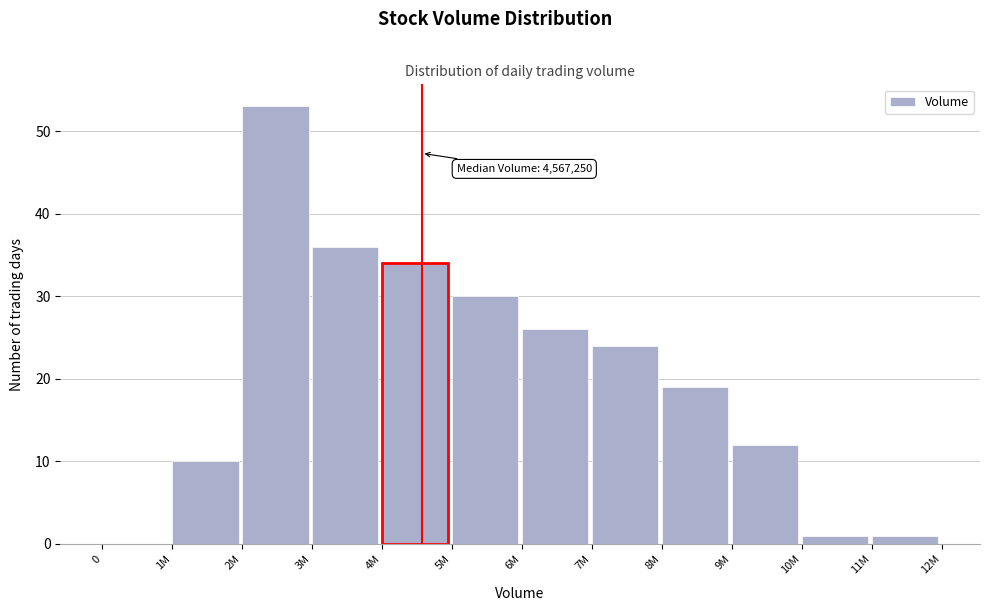

Reading right to left, extract all data points from this chart.

11M=1	10M=1	9M=12	8M=19	7M=24	6M=26	5M=30	4M=34	3M=36	2M=53	1M=10	0=0